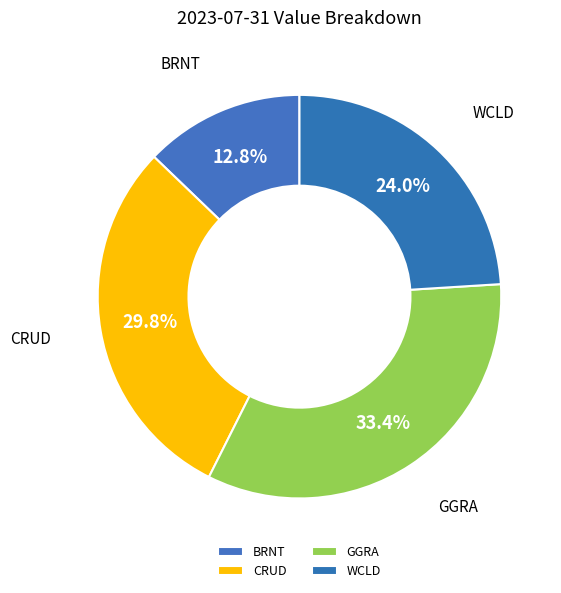

Count the number of slices in the pie.

4